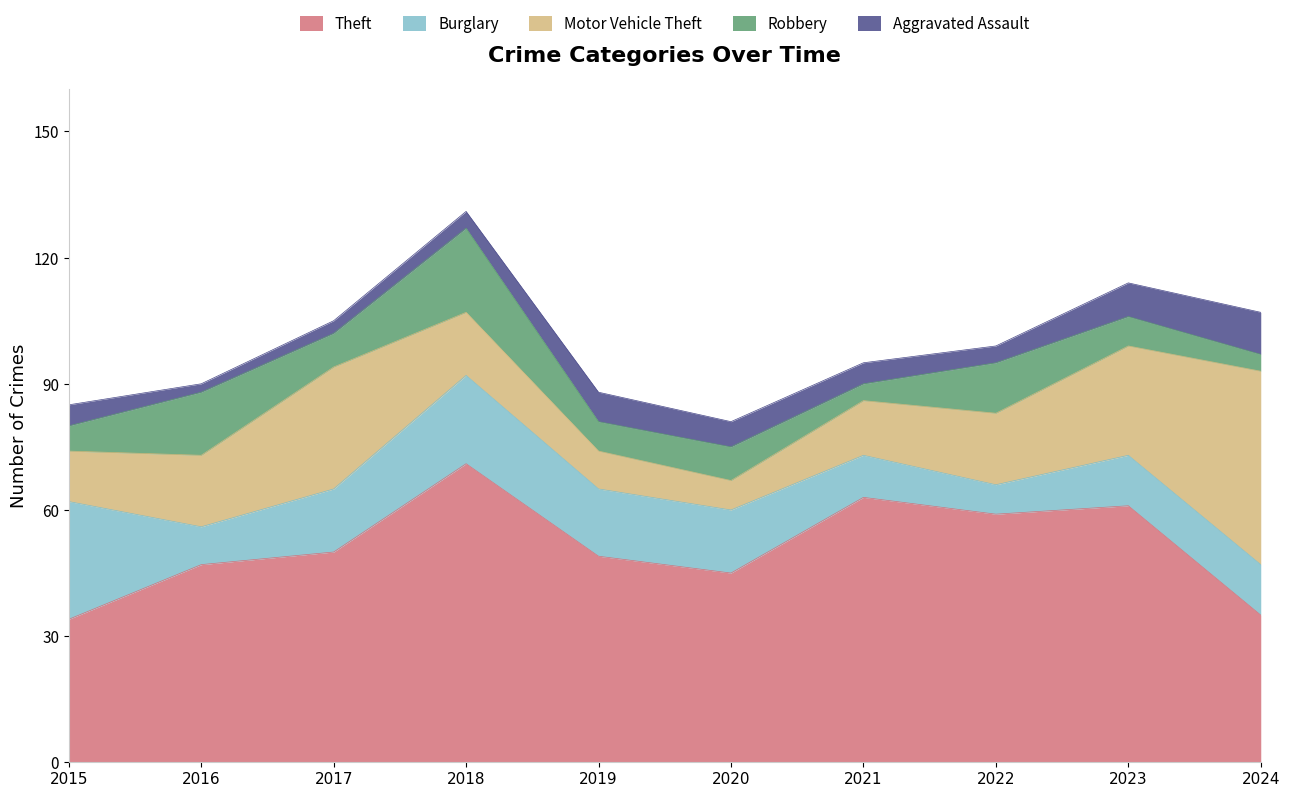

What is the total value across all series at 2024?

107